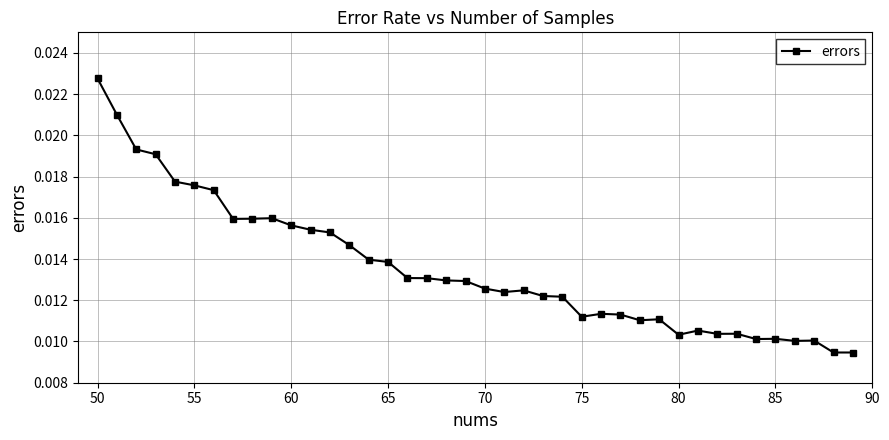

True or false: there are more than 1 points higher than both neighbors.

True